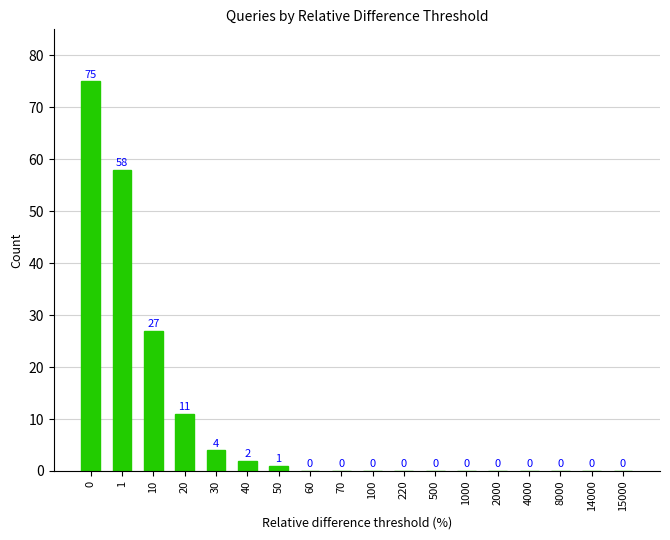

How many positive values are there?

7